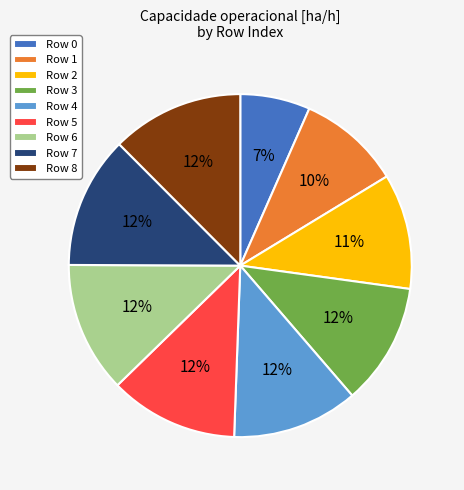

To the nearest percent, what is the average slice percentage?

11%